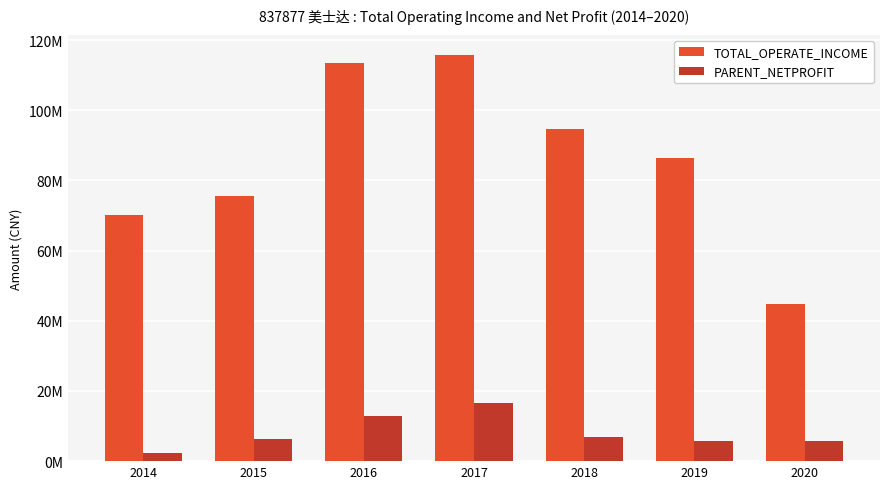

What is the difference between the maximum and minimum values in the TOTAL_OPERATE_INCOME series?

70816129.3